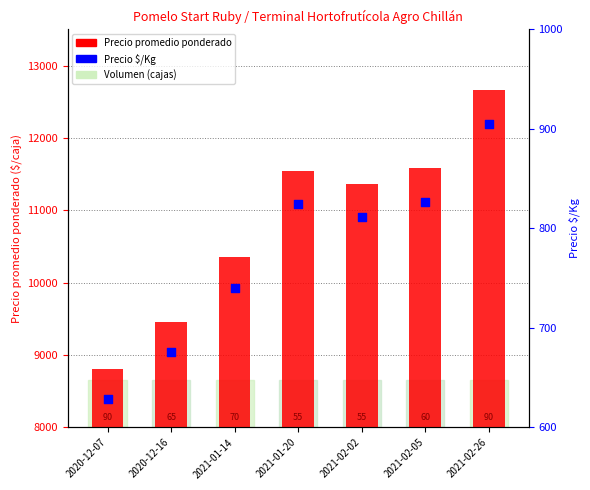

What is the total value across all series at 2021-01-20?

12370